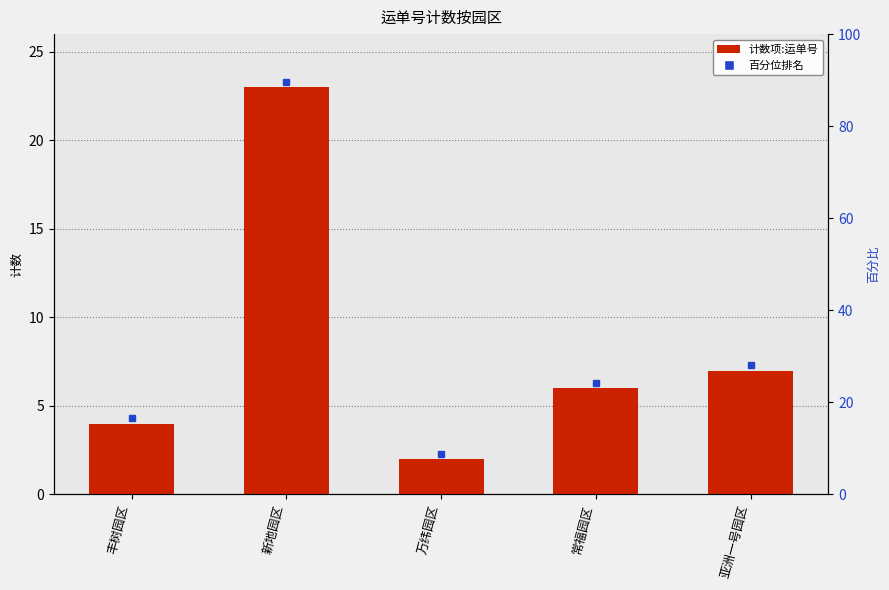

What is the sum of all values?

42